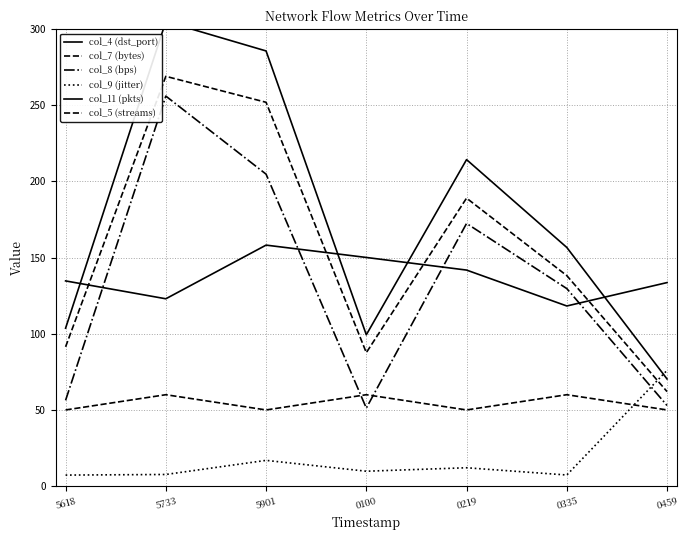

Rank the series by their maximum value, from lowest to highest.

col_5 (streams), col_9 (jitter), col_4 (dst_port), col_8 (bps), col_7 (bytes), col_11 (pkts)